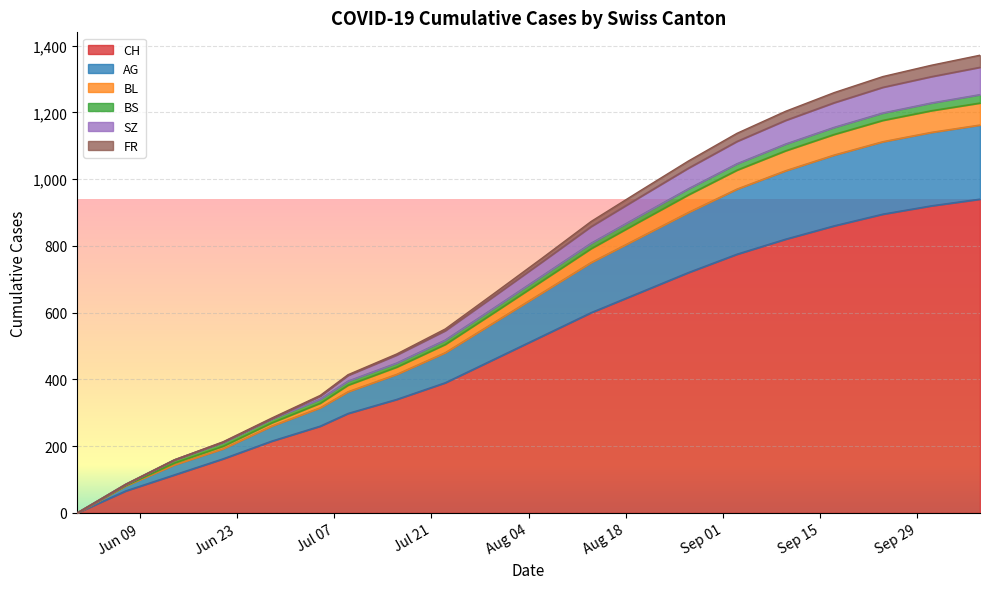

True or false: CH and BL intersect in this chart.

False